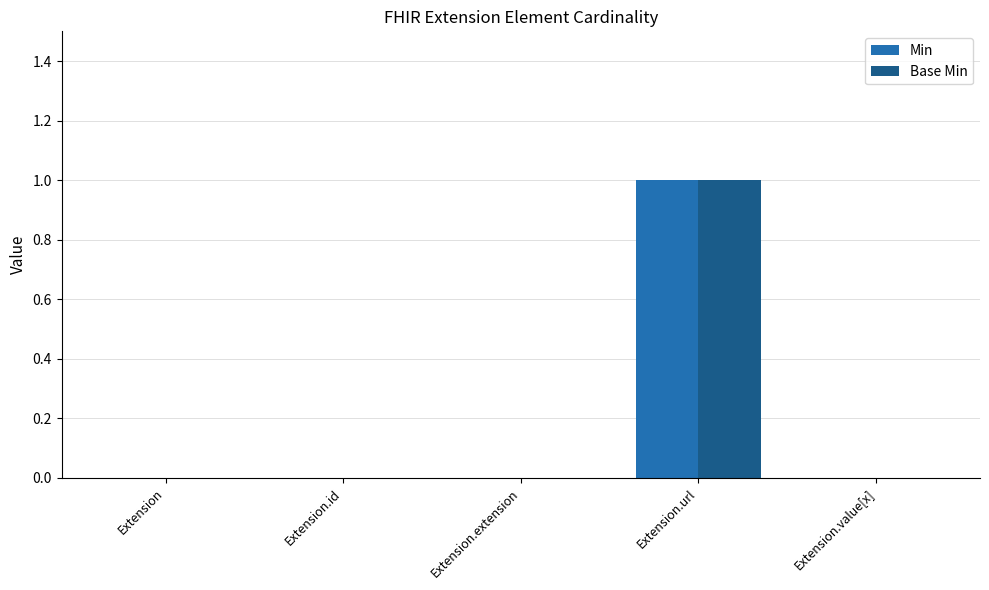

At which category does the chart reach its peak across all series?

Extension.url